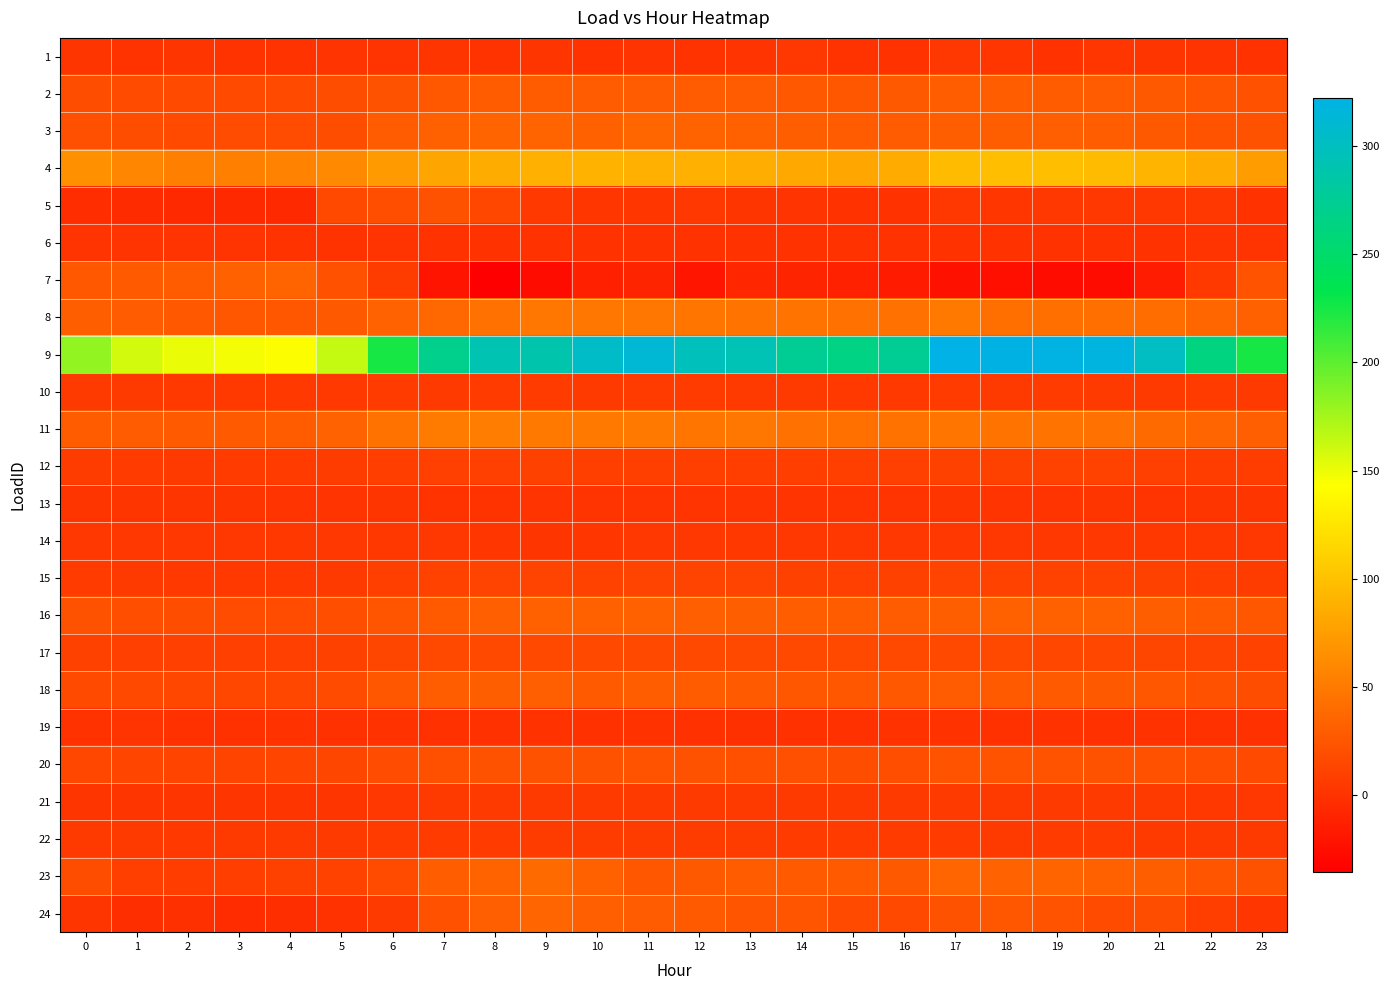

Between 17 and 1, which is larger?

17